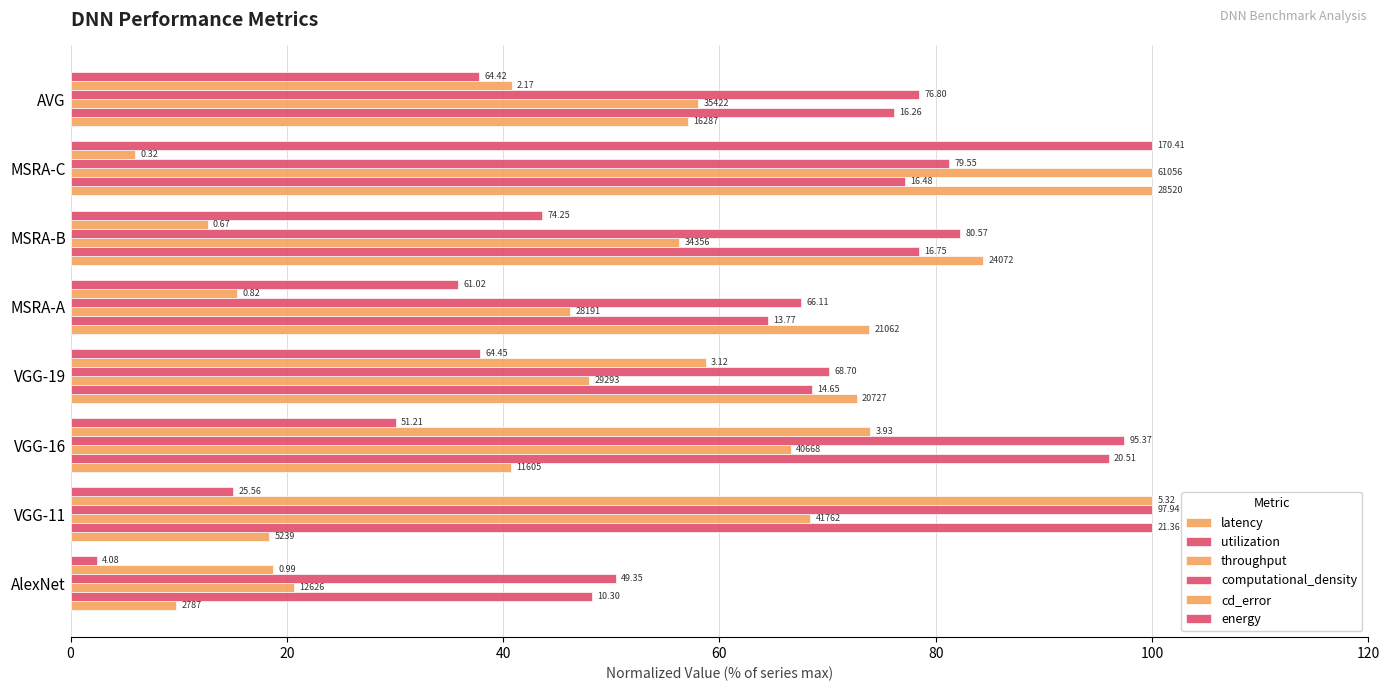

How many values in the cd_error series are below 40?

4